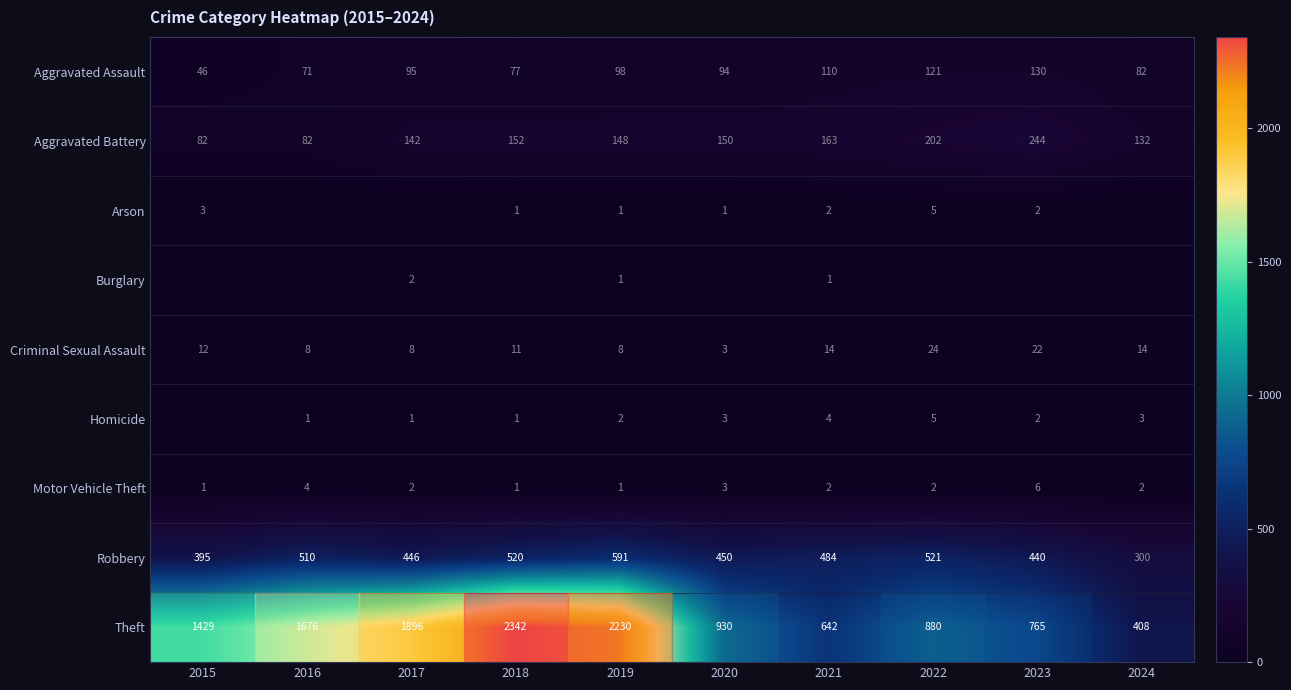

The value of row_7 at 2016 is 283. True or false?

False